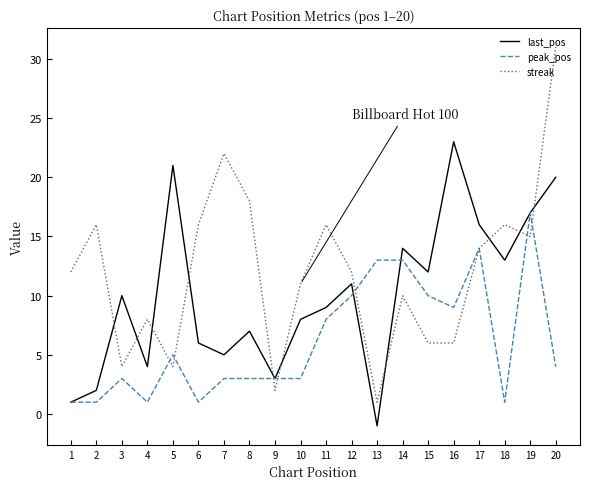

Is it true that peak_pos equals 8 at 11?

True